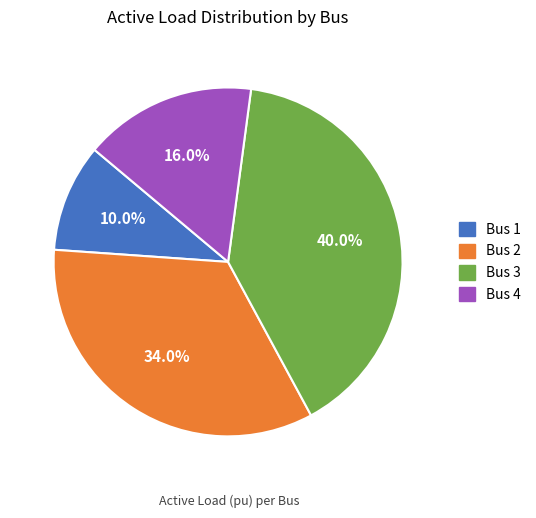

Is Bus 1 the majority of the pie?

No